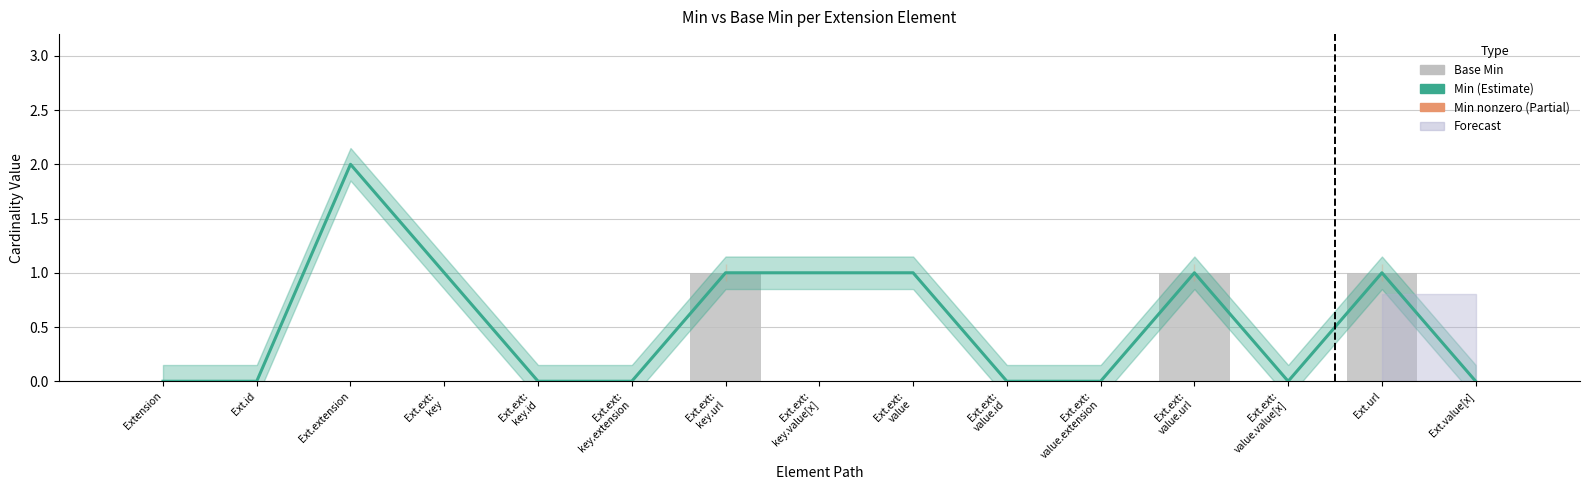

What position from the left is Ext.ext:
value.id?

10